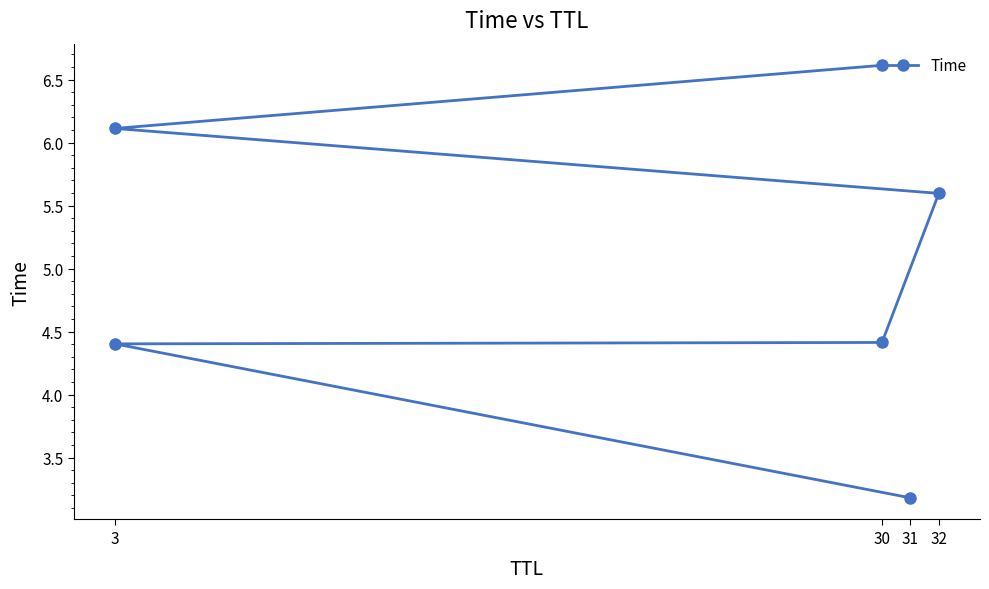

What is the minimum value shown in the chart?

3.2